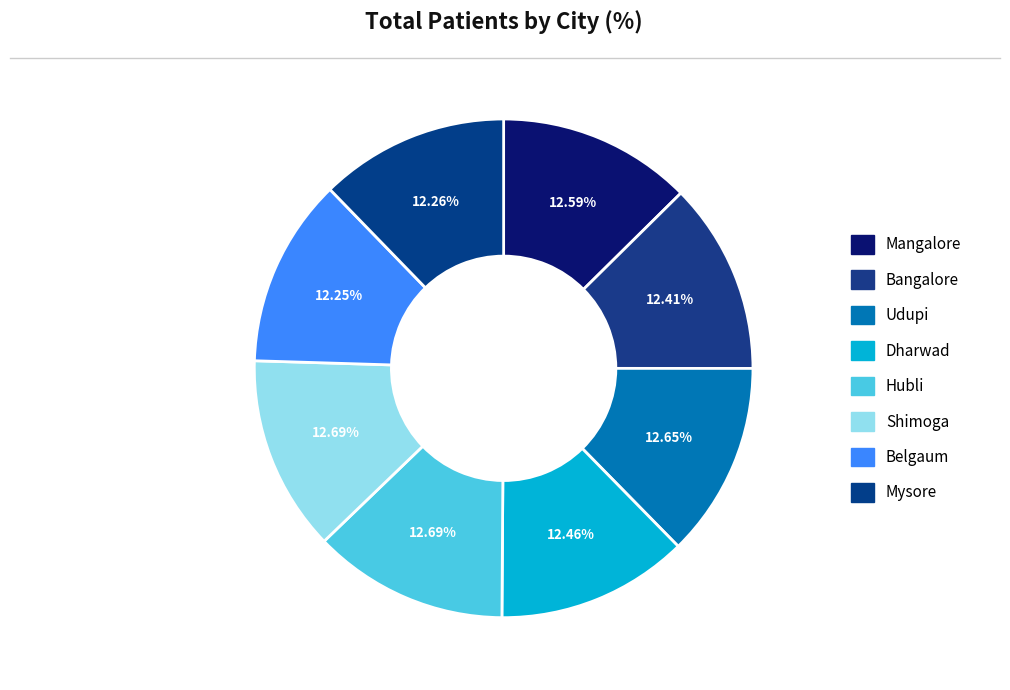

Does Mysore account for over 50% of the chart?

No